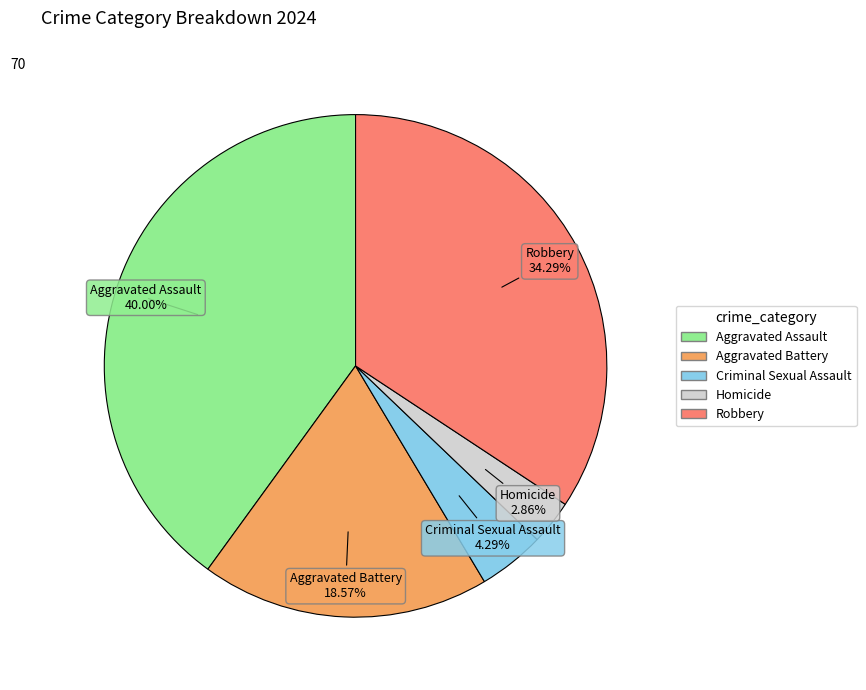

What percentage is the Aggravated Assault slice, to the nearest percent?

40%